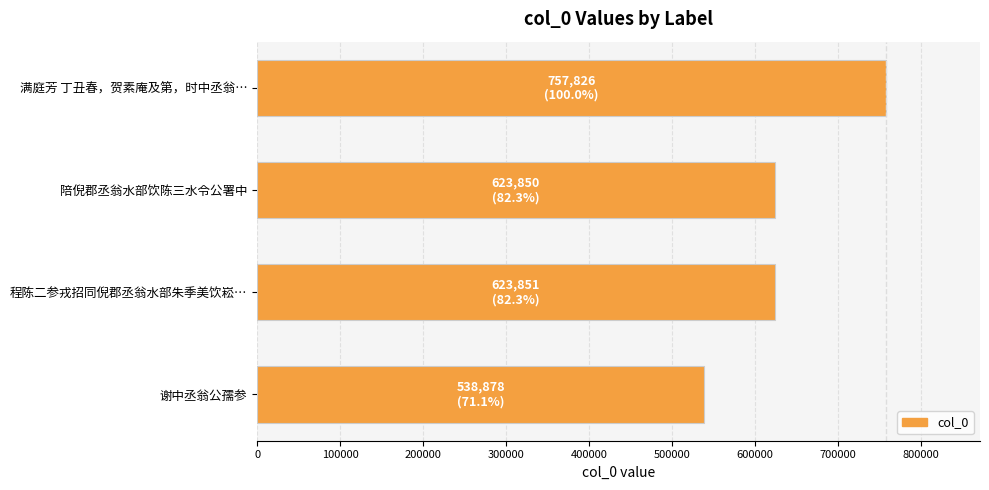

Which has a higher value, 谢中丞翁公孺参 or 程陈二参戎招同倪郡丞翁水部朱季美饮崧…?

程陈二参戎招同倪郡丞翁水部朱季美饮崧…